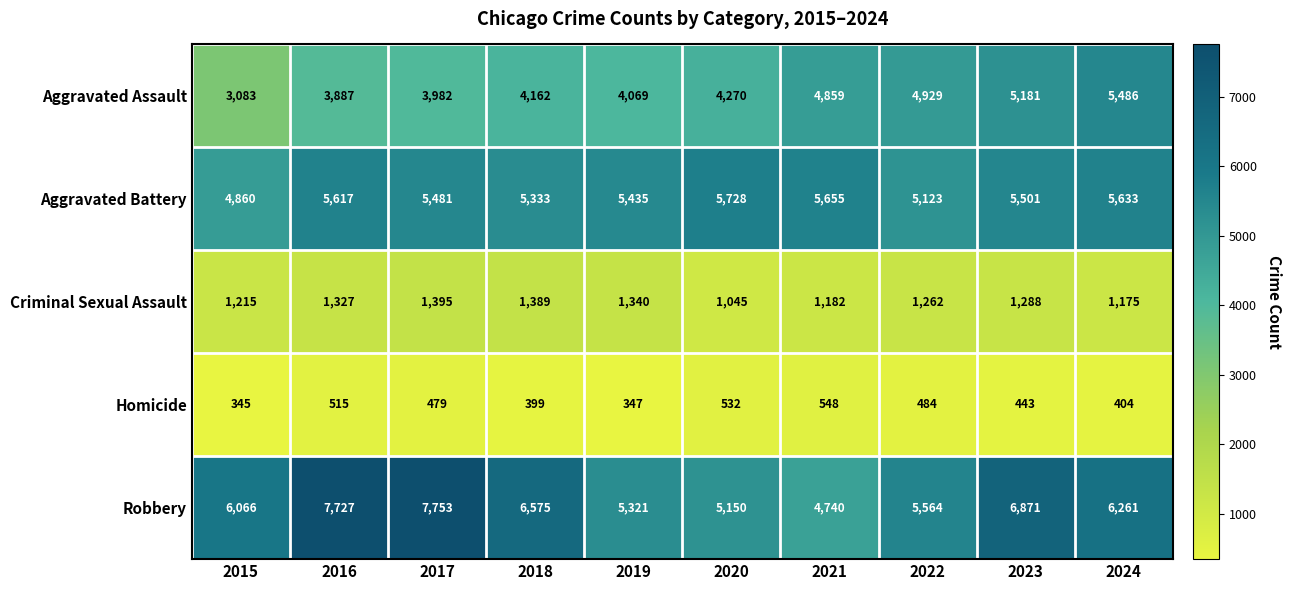

At which category is the sum across all series the highest?

2023